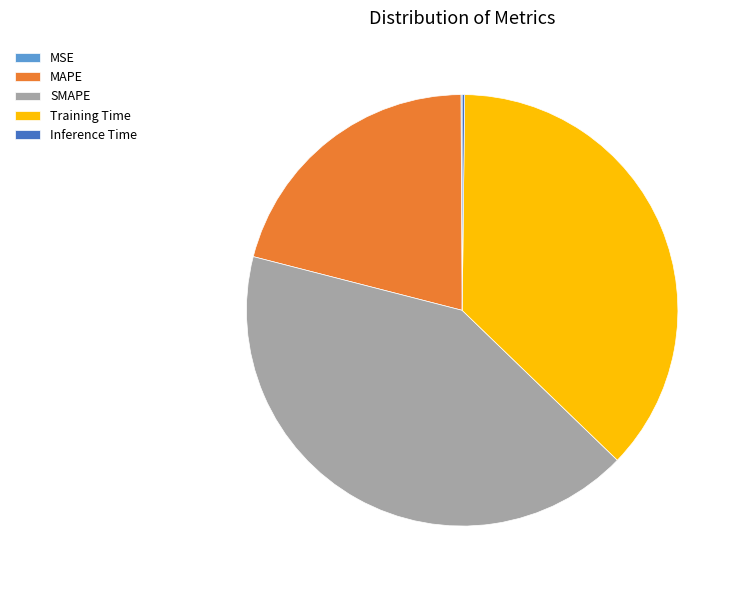

Is there a majority slice in this chart?

No